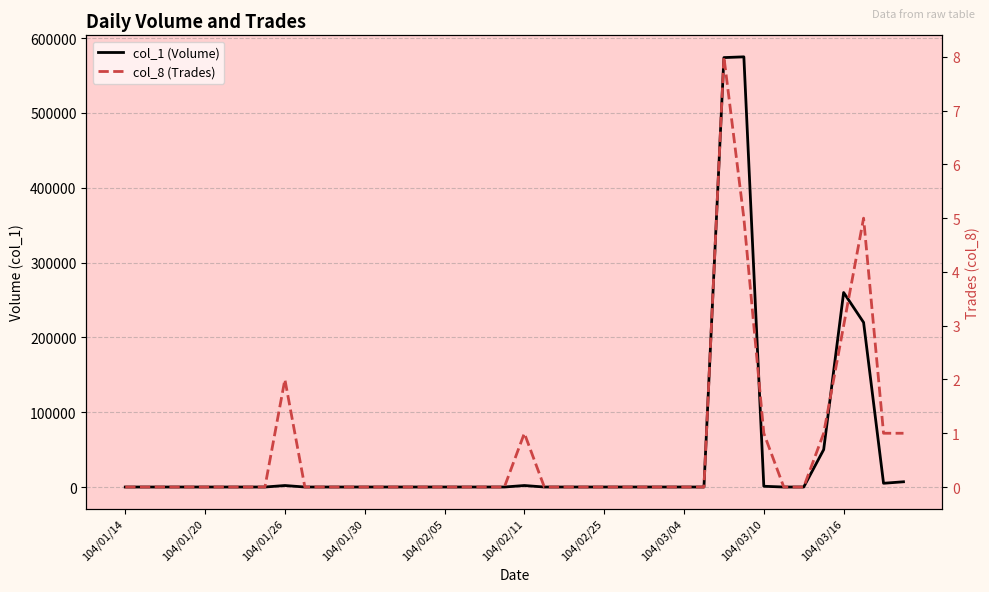

What are all the series names shown in the legend?

col_1 (Volume), col_8 (Trades)